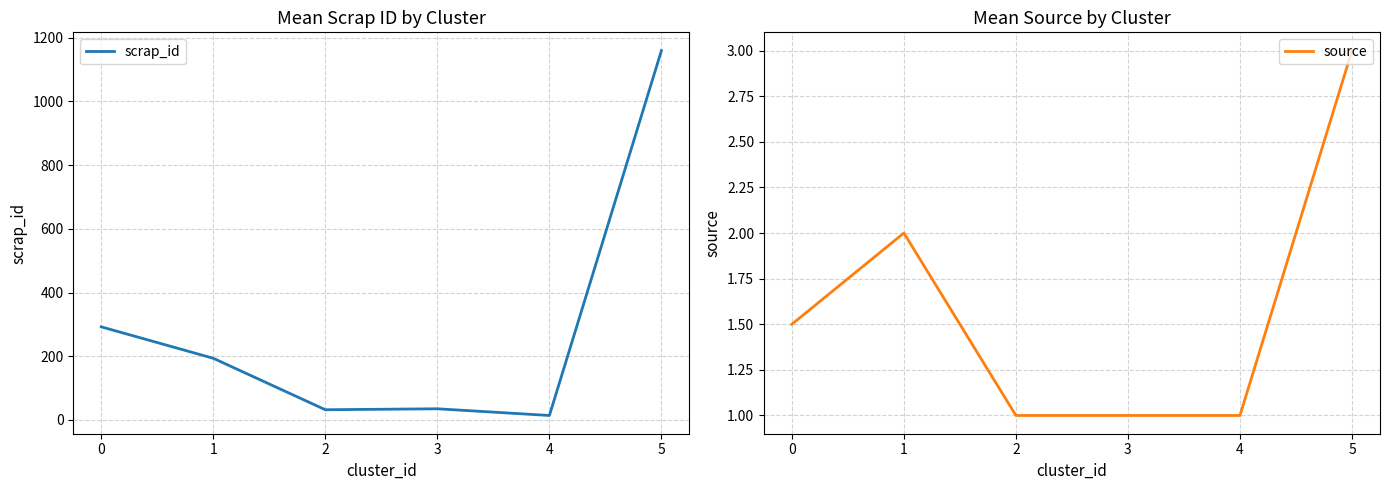

How many values in the scrap_id series are below 193?

3